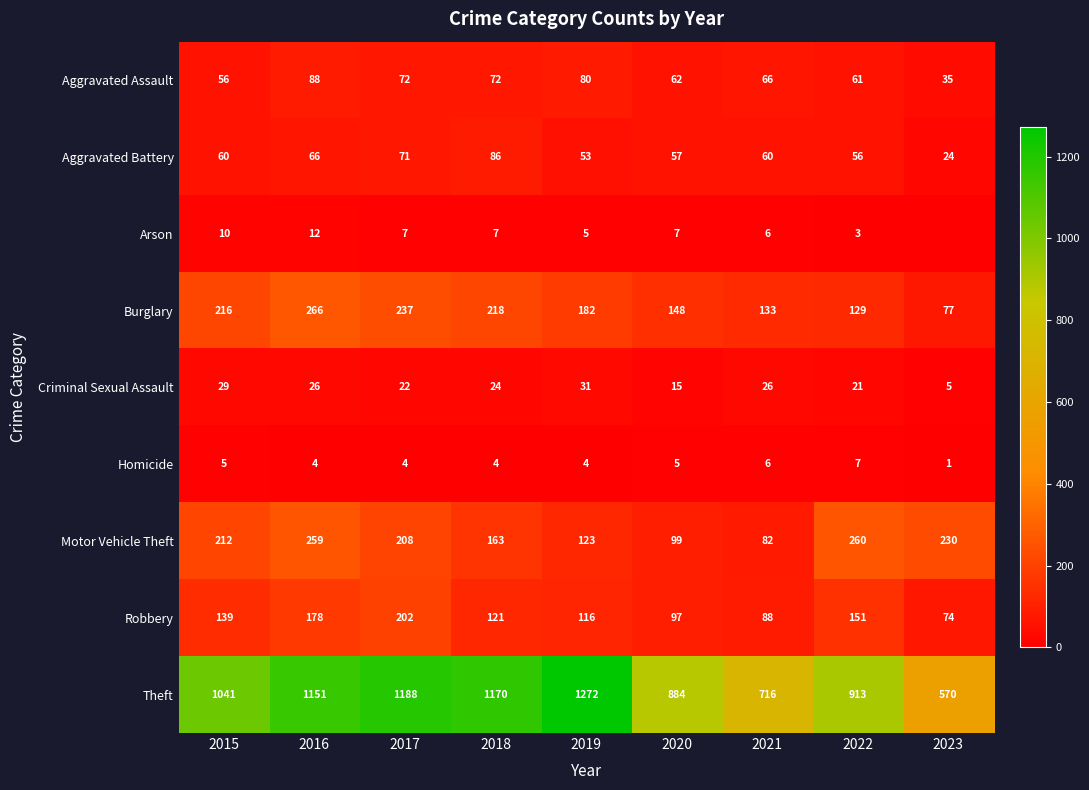

Which series has the largest total across all categories?

Theft